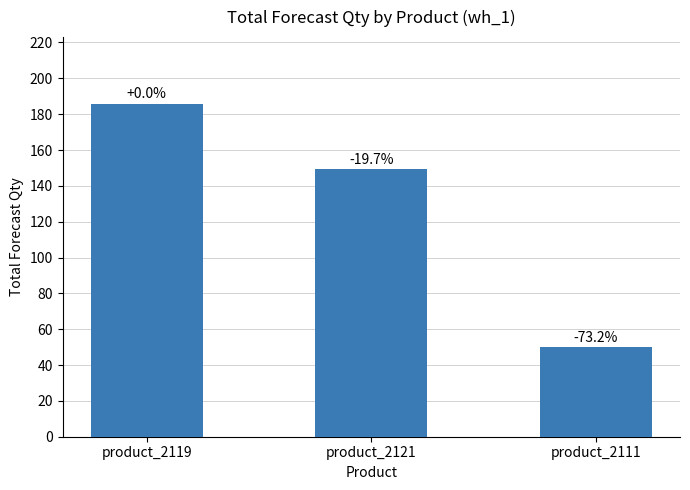

What is the maximum value shown in the chart?

185.8